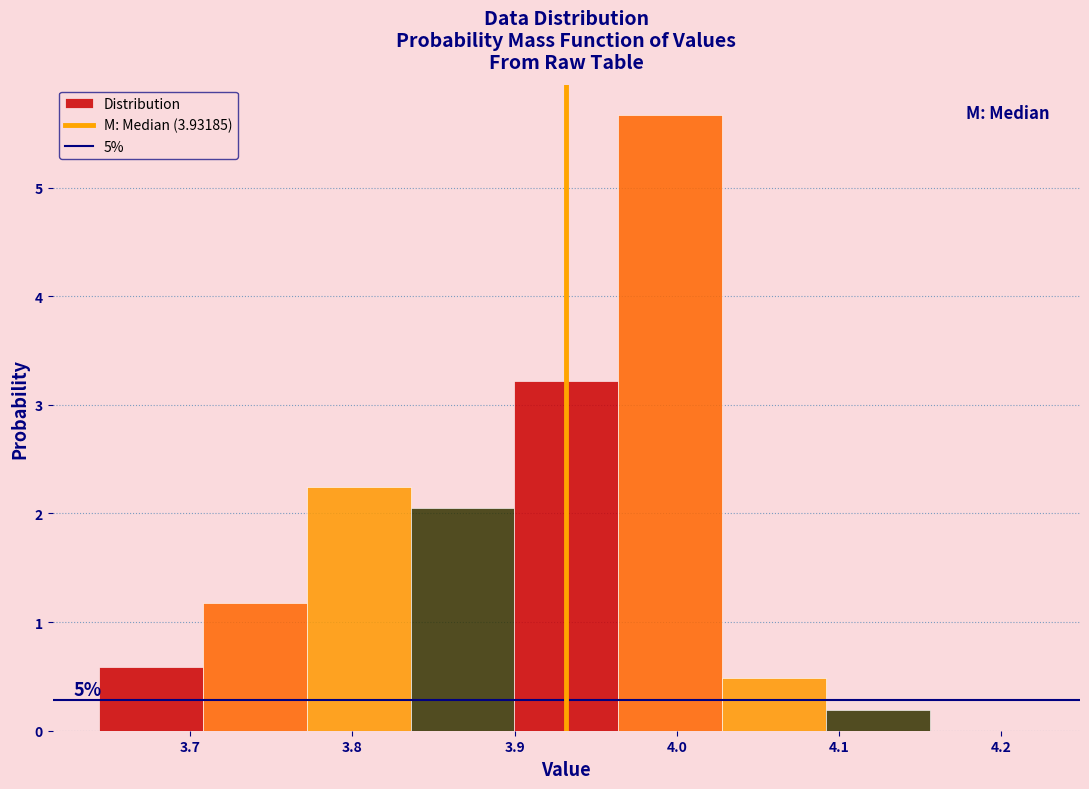

Over which range of the x-axis is the bar tallest?

3.96 to 4.03